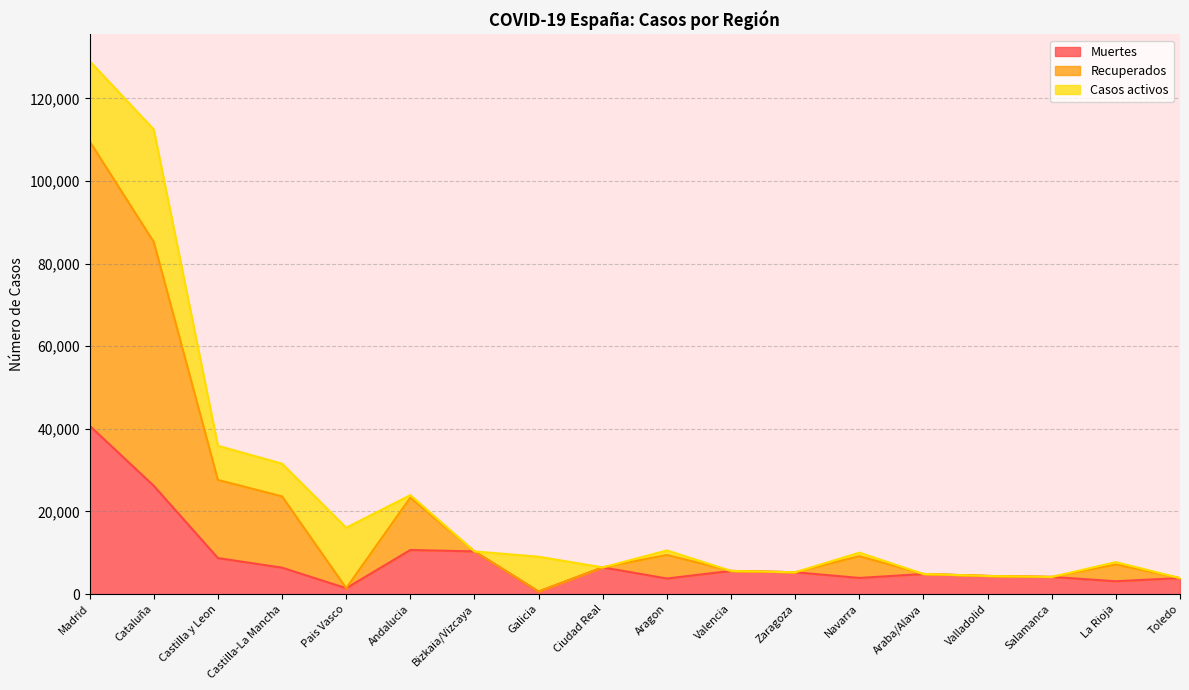

What is the label of the 4th point from the left?

Castilla-La Mancha